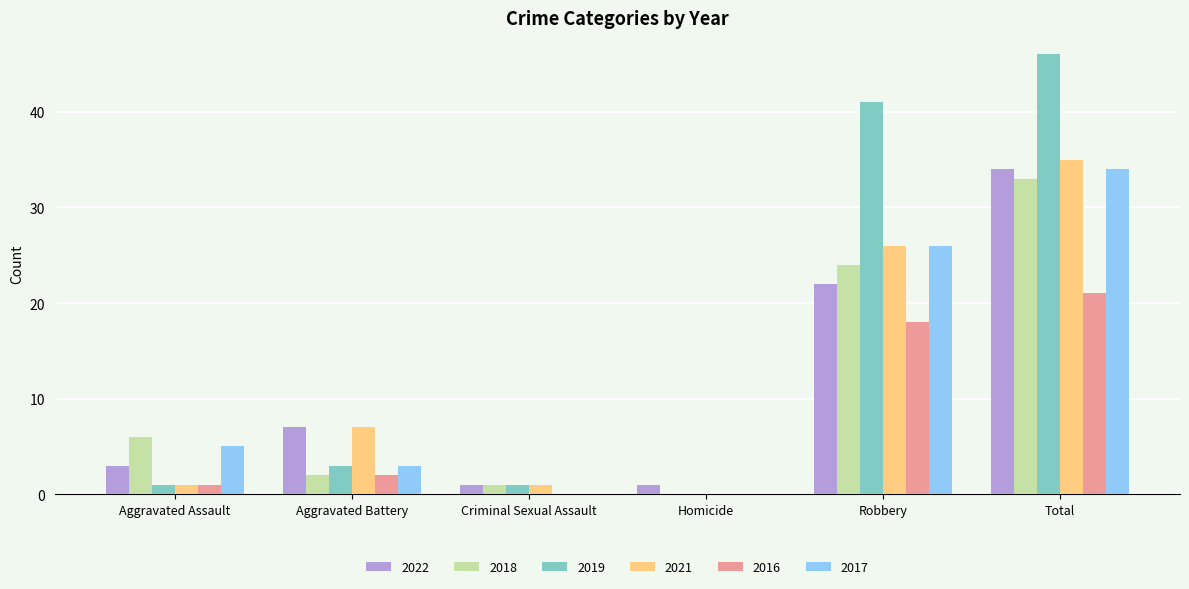

Are the bars horizontal?

No